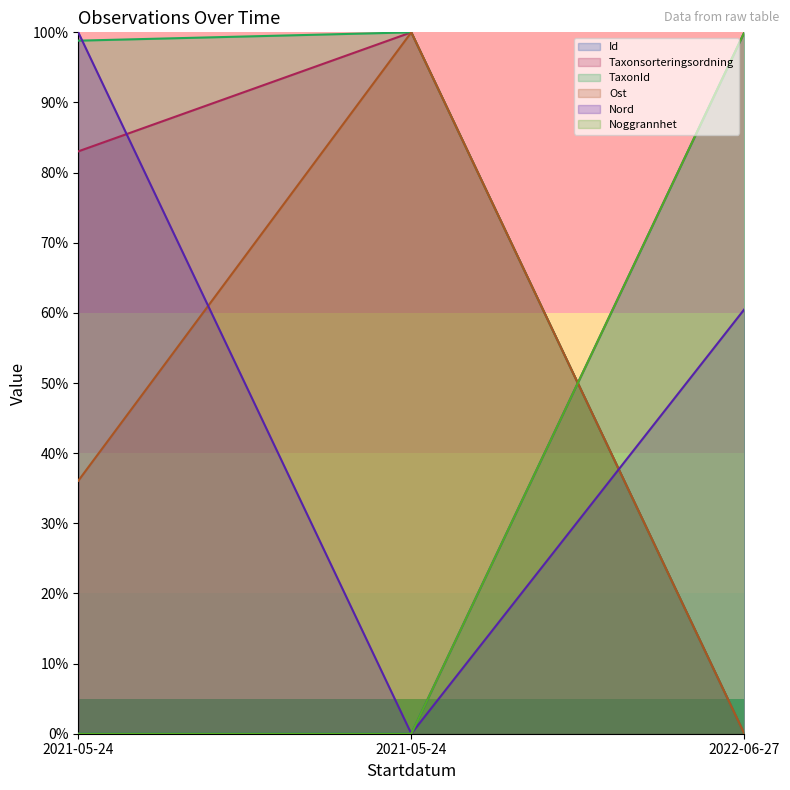

Count the number of categories in the chart.

3